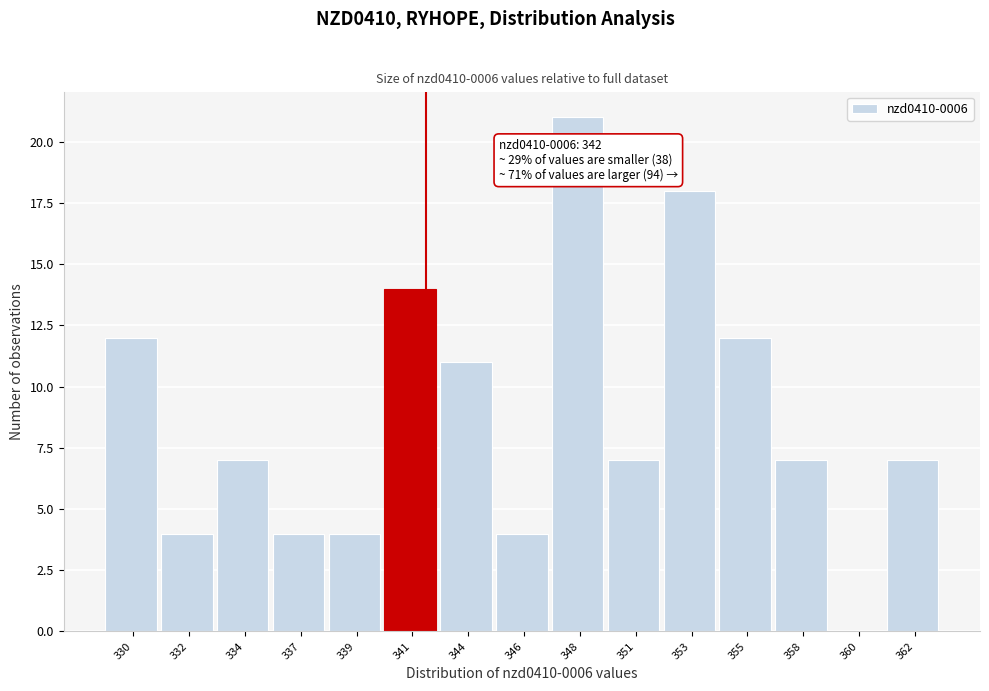

Reading left to right, what are all the values shown in this chart?

330=12	332=4	334=7	337=4	339=4	341=14	344=11	346=4	348=21	351=7	353=18	355=12	358=7	360=0	362=7